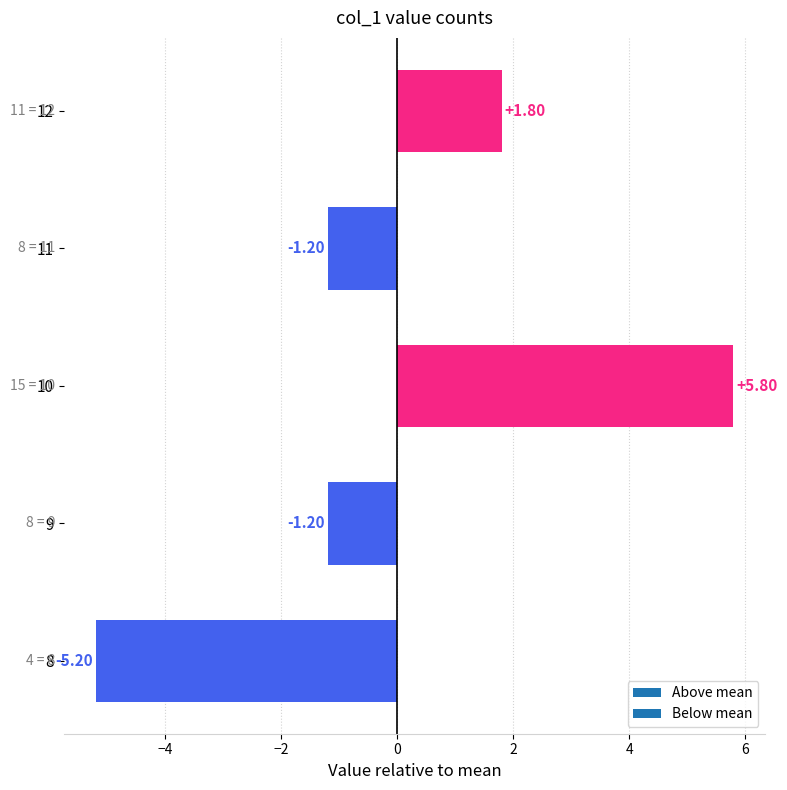

Is it true that the value at 8 is -7.6?

False